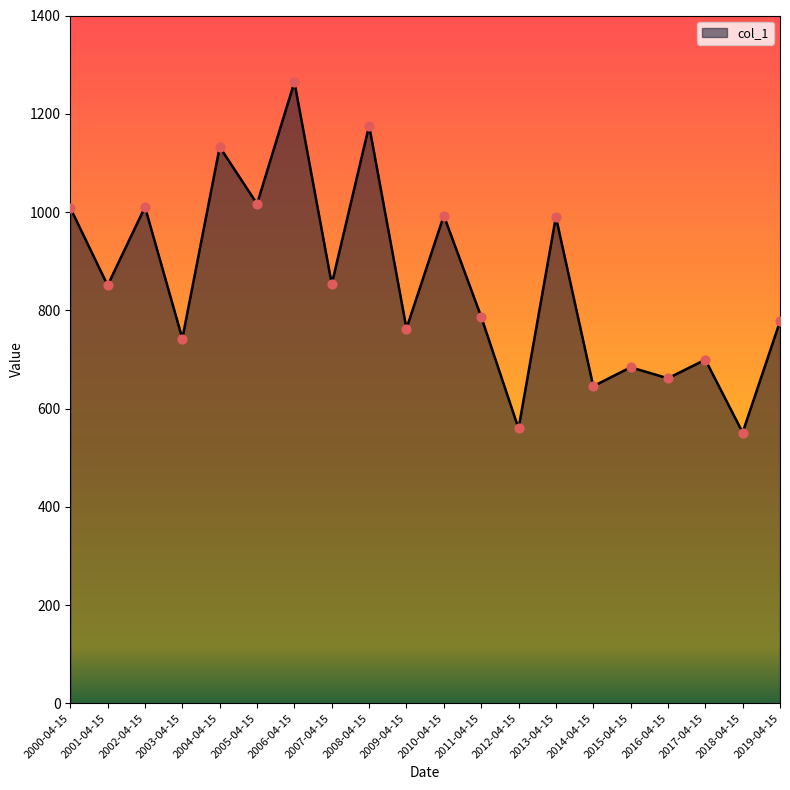

Between 2008-04-15 and 2011-04-15, which is larger?

2008-04-15